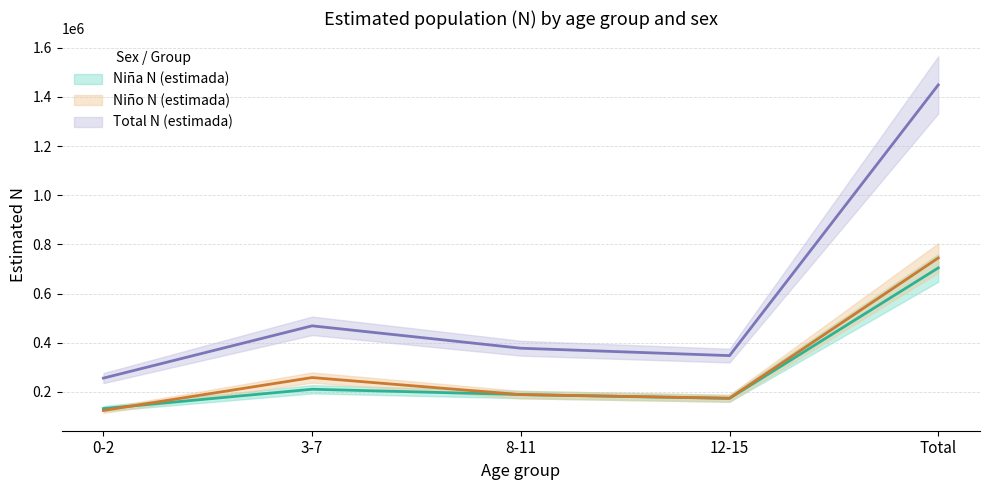

At which label does Total N (estimada) first exceed 377471?

3-7